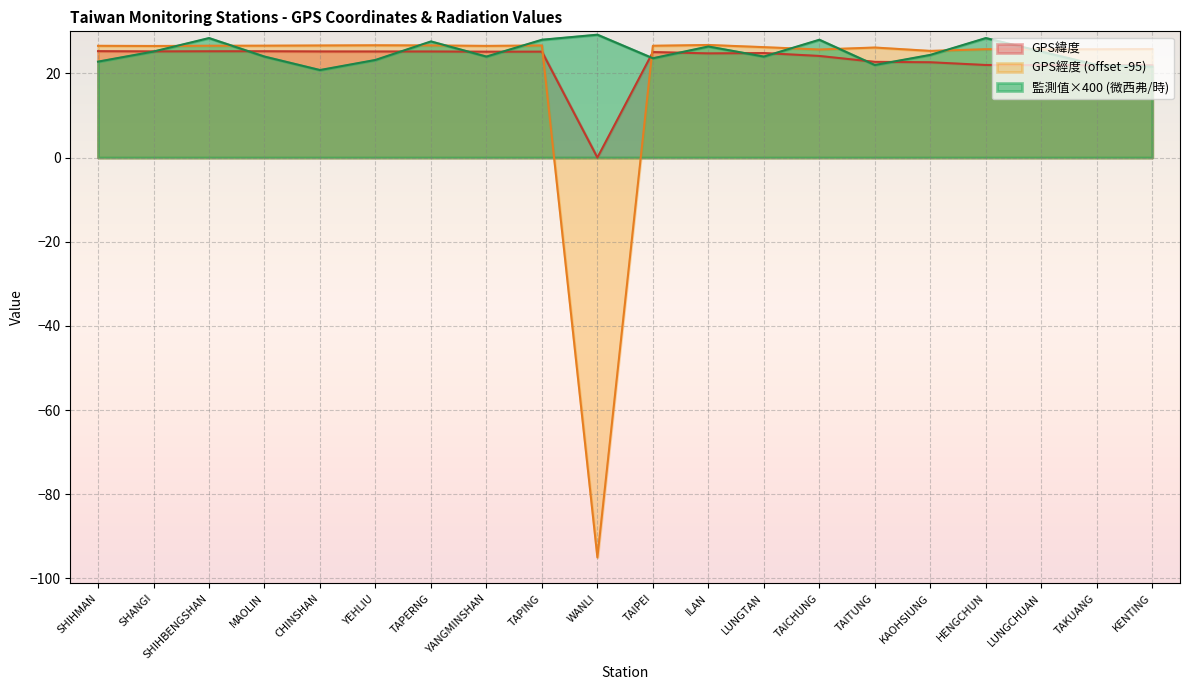

Which series has the largest total across all categories?

監測值×400 (微西弗/時)